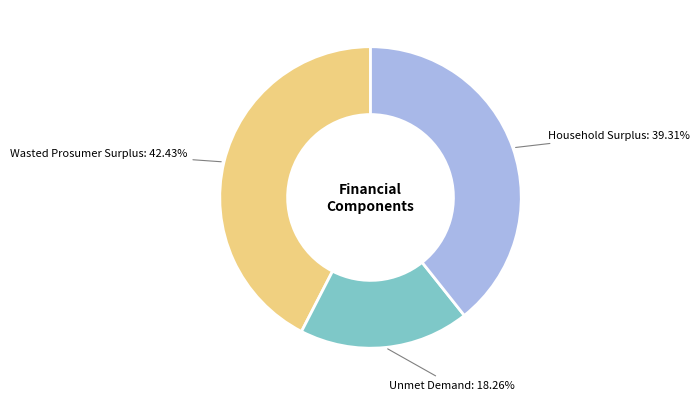

Does any single category account for the majority?

No